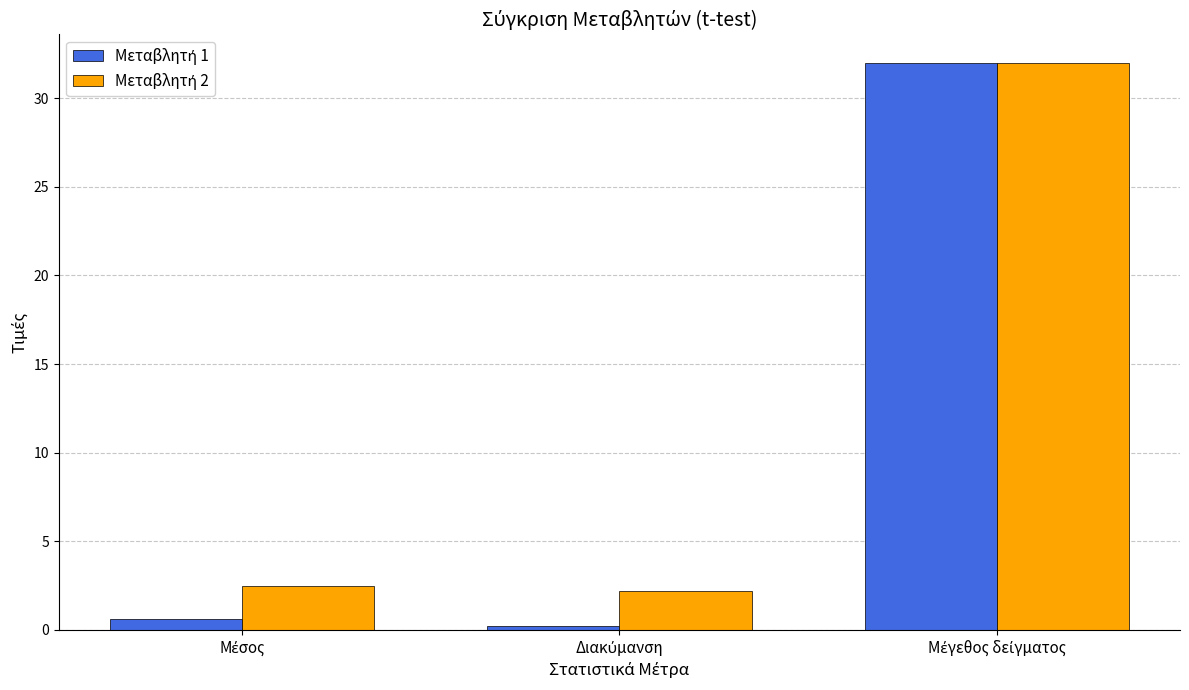

What is the maximum value shown in the chart?

32.0